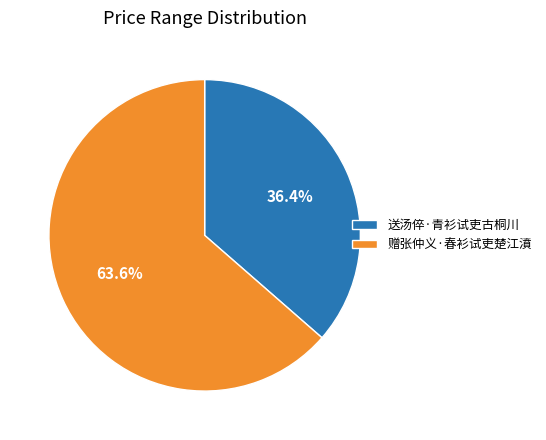

Is it true that 赠张仲义·春衫试吏楚江濆 is 64% of the pie?

True